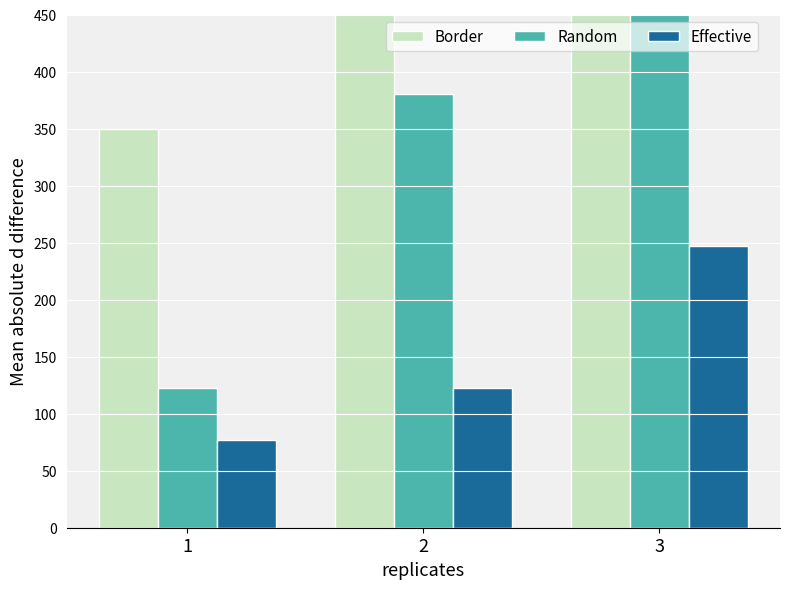

What is the sum of the Random values at 3 and 2?

1280.0